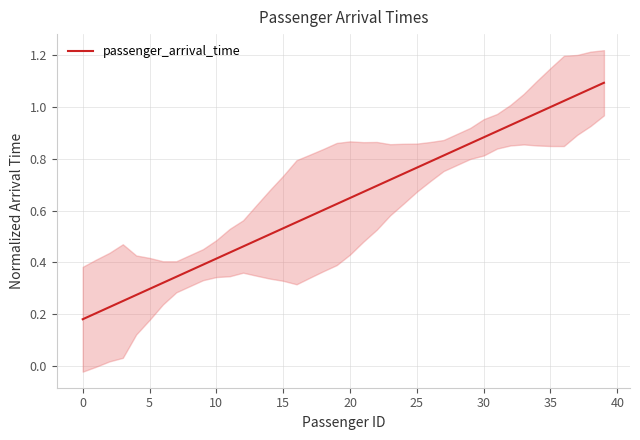

True or false: there are more than 1 points higher than both neighbors.

False